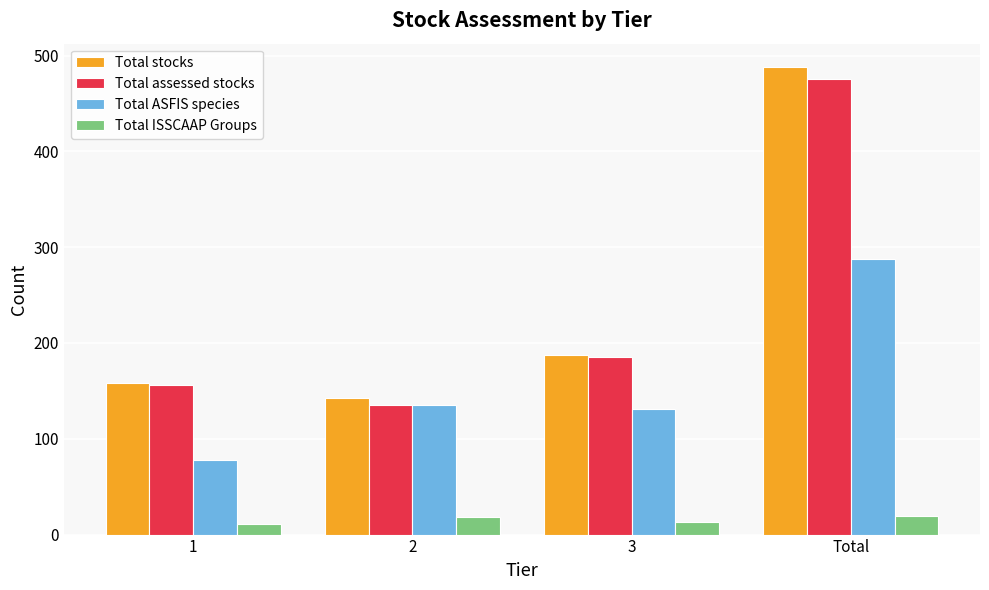

What is the label of the 2nd bar from the left?

2